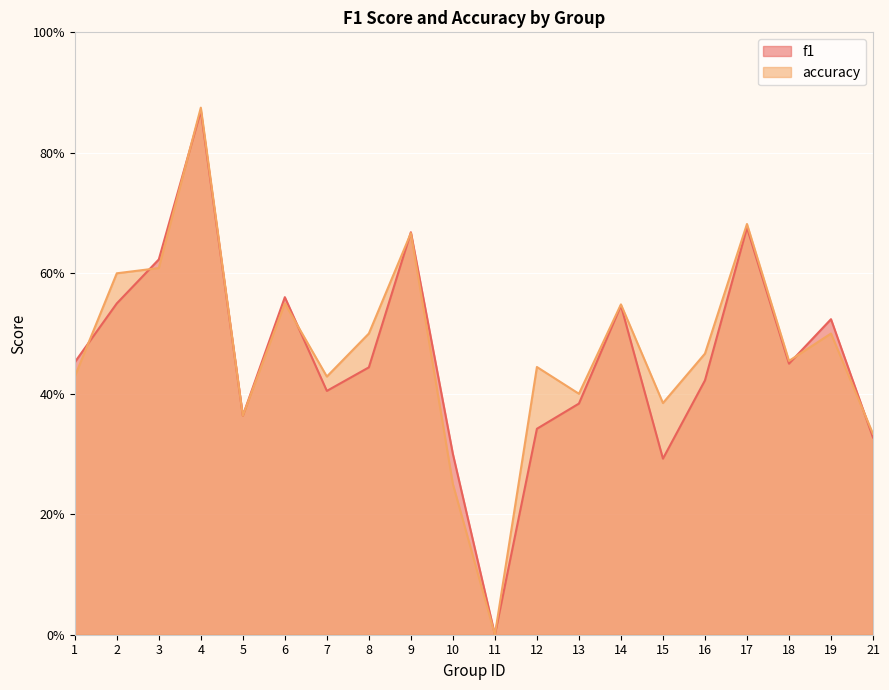

At which category is the sum across all series the highest?

4